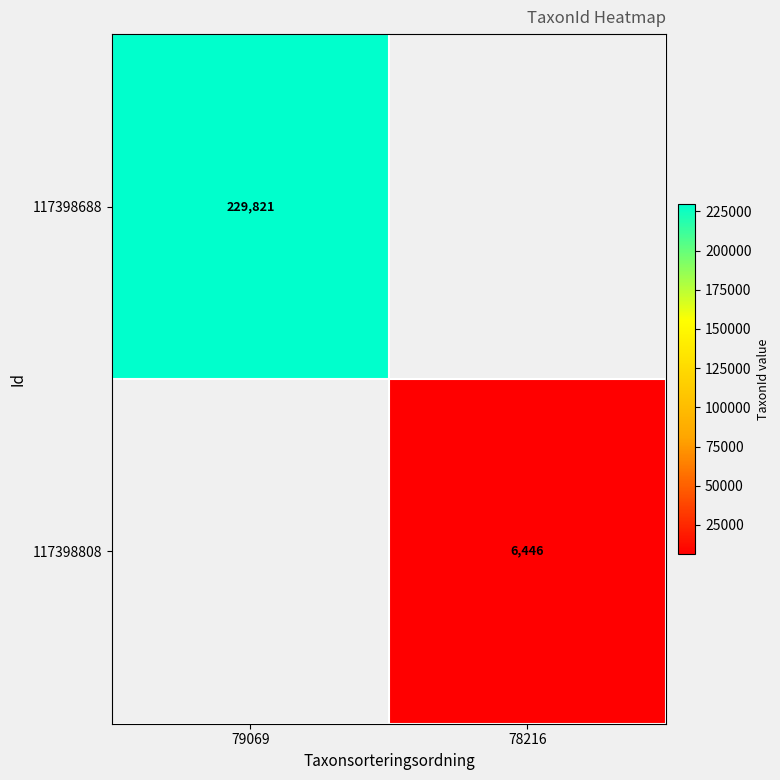

True or false: 117398688 has a value of 229821 at 79069.

True